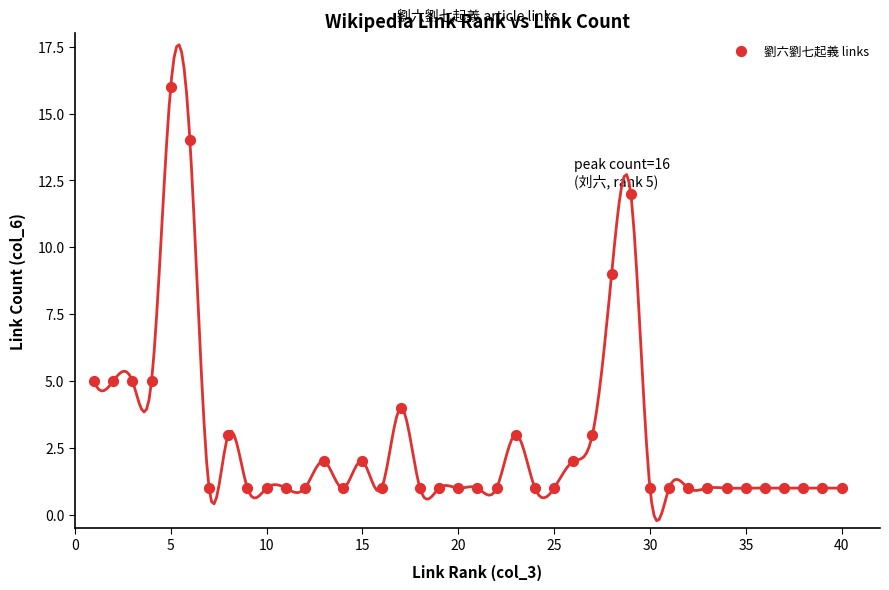

What Y value in the scatter plot is closest to 8?

9